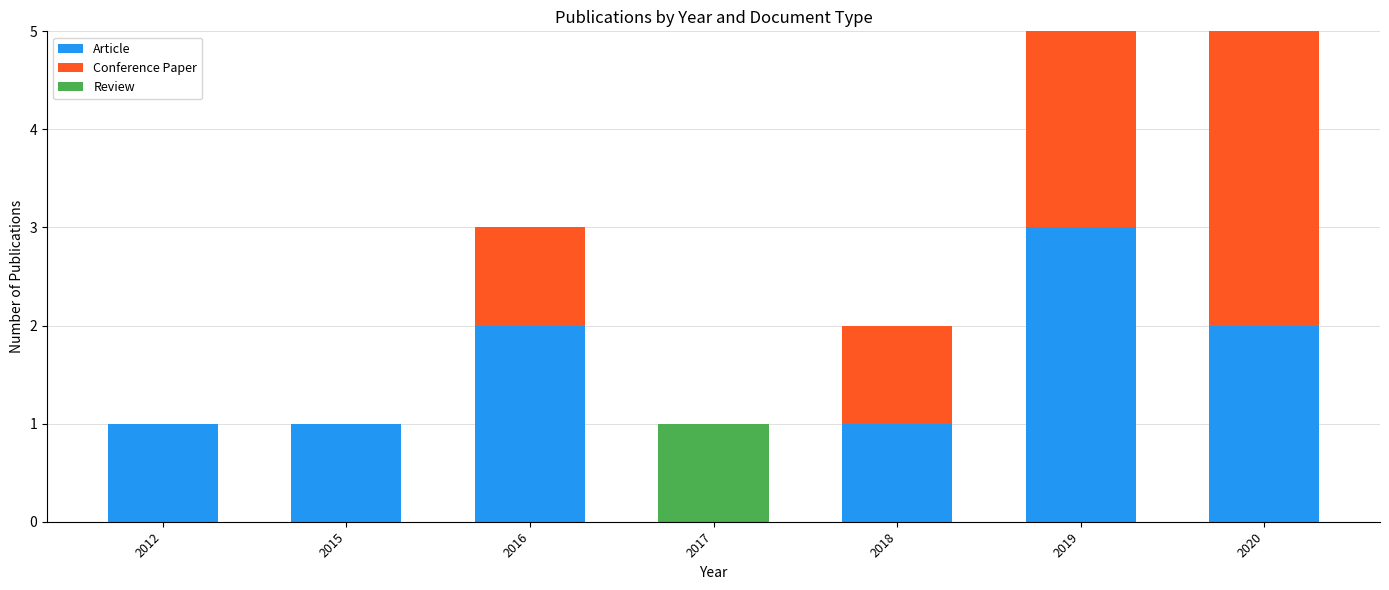

The value of Article at 2017 is 0. True or false?

True